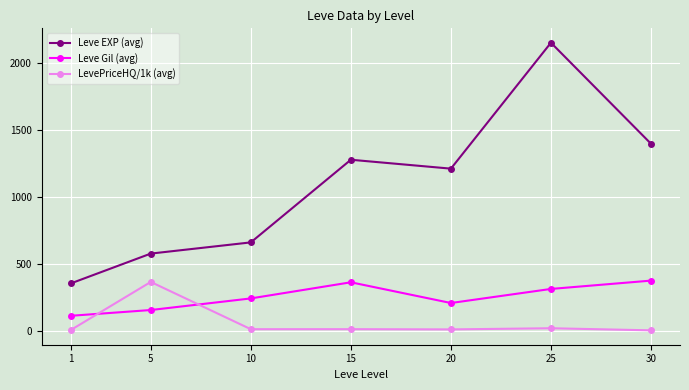

In Leve EXP (avg), how many points are lower than both neighbors (excluding endpoints)?

1